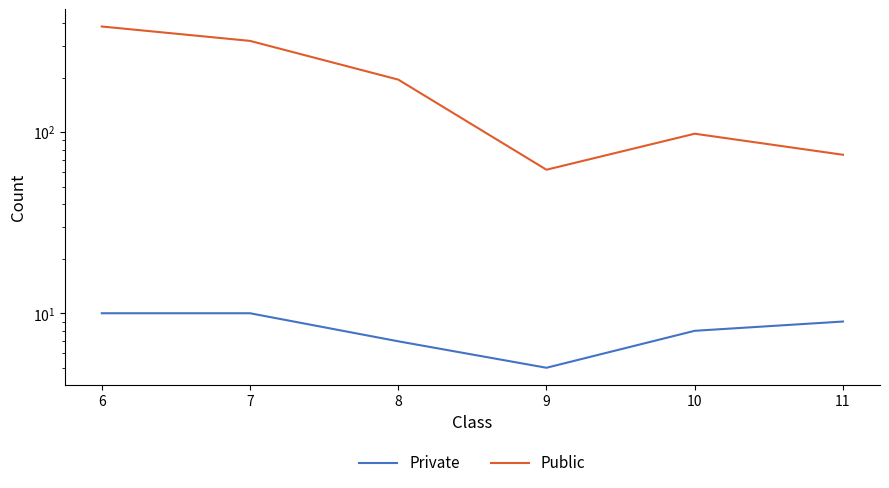

Reading left to right, what are all the values shown in this chart?

Private: 10	10	7	5	8	9
Public: 383	319	195	62	98	75